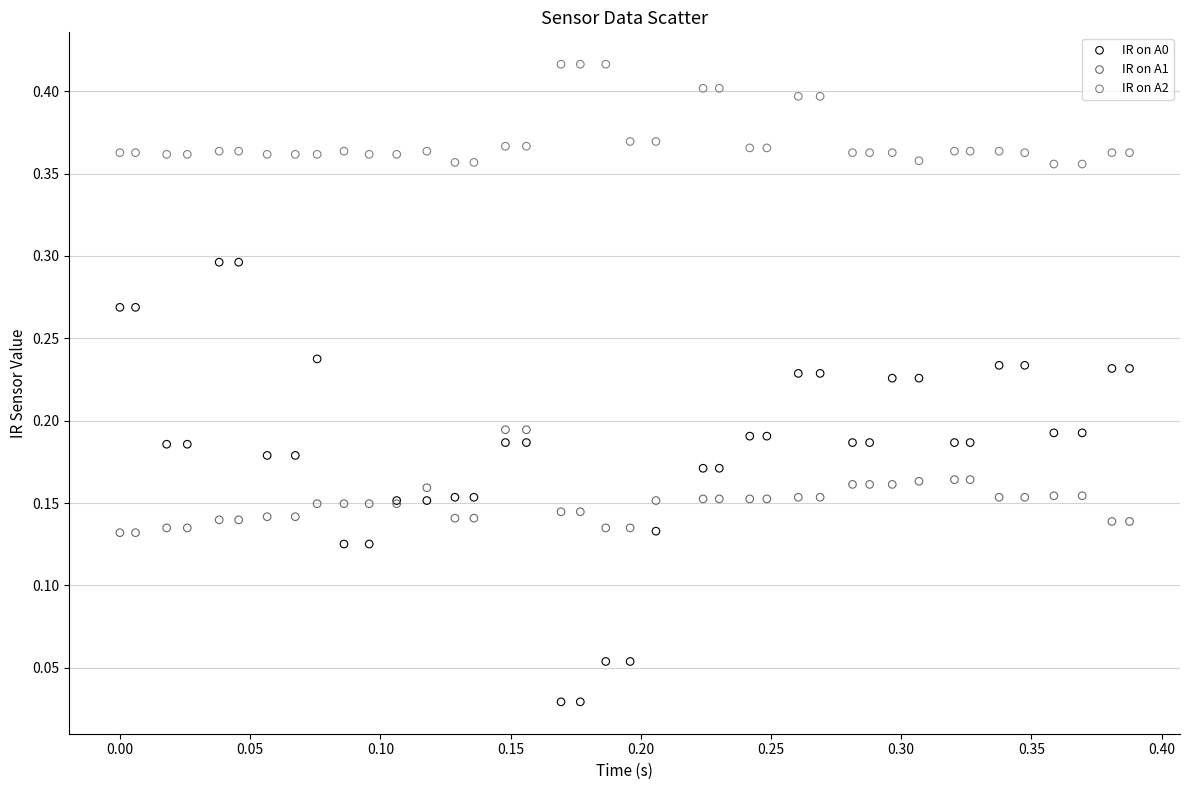

Which series contains the highest Y value?

IR on A2